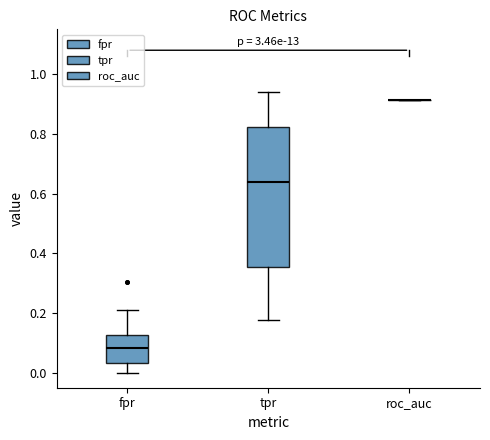

Where does the upper whisker of the box for tpr end on the y-axis? The values are not printed on the chart, so give them approximately, as read against the axis.

0.94